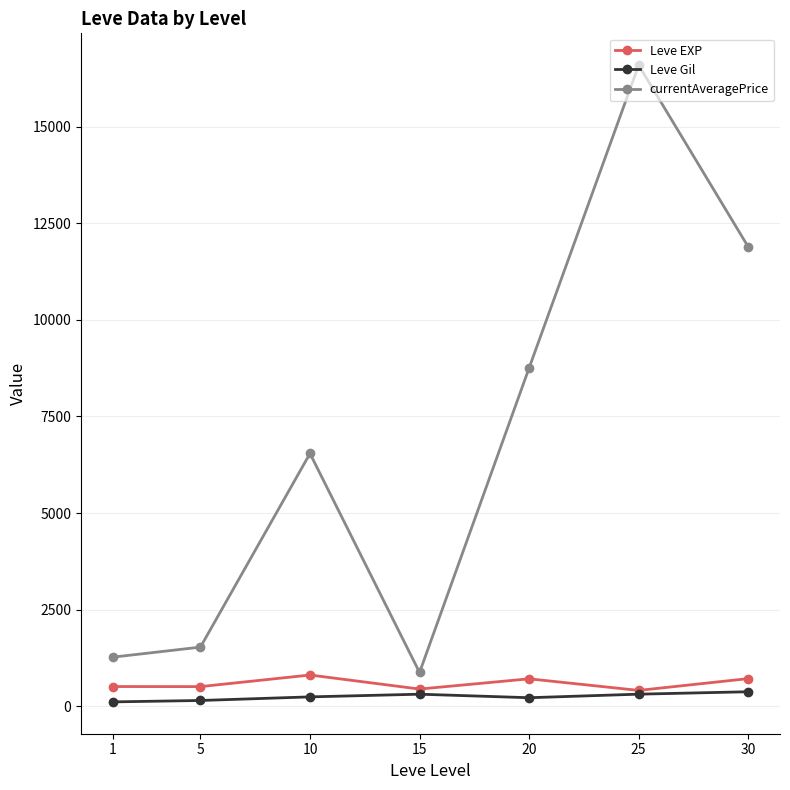

At which label does Leve Gil first exceed 242?

10